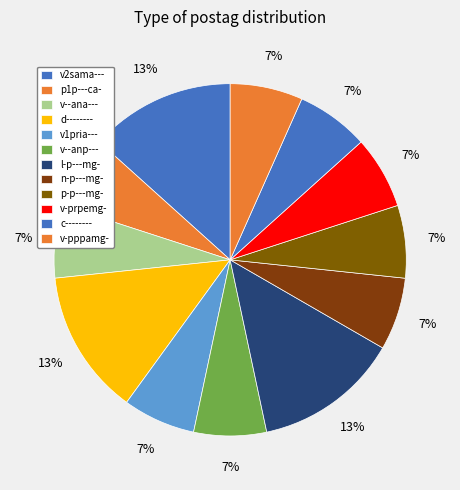

Which has a higher value, v2sama--- or l-p---mg-?

l-p---mg-